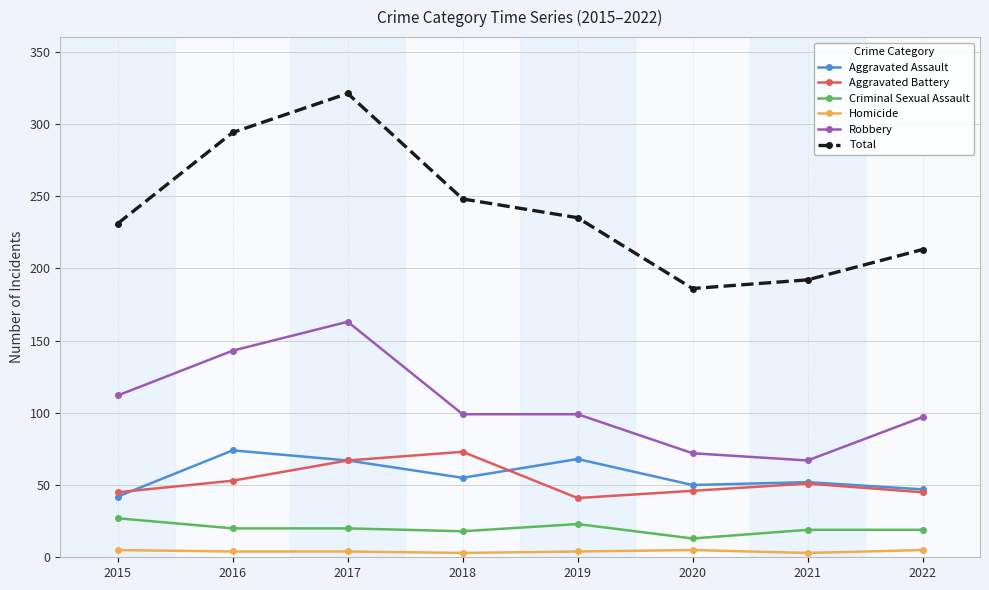

True or false: Homicide and Robbery intersect in this chart.

False